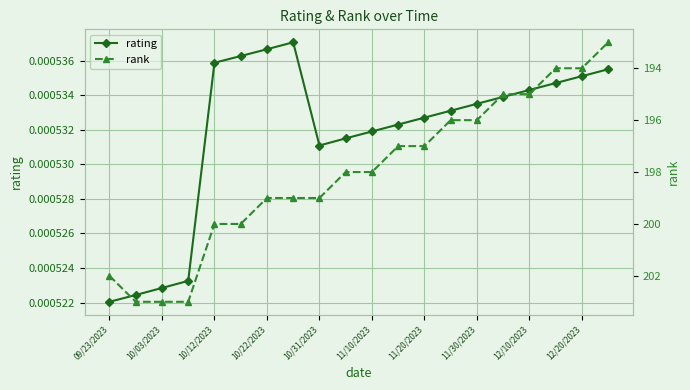

The rating series shows 0.0 at 09/23/2023. True or false?

False